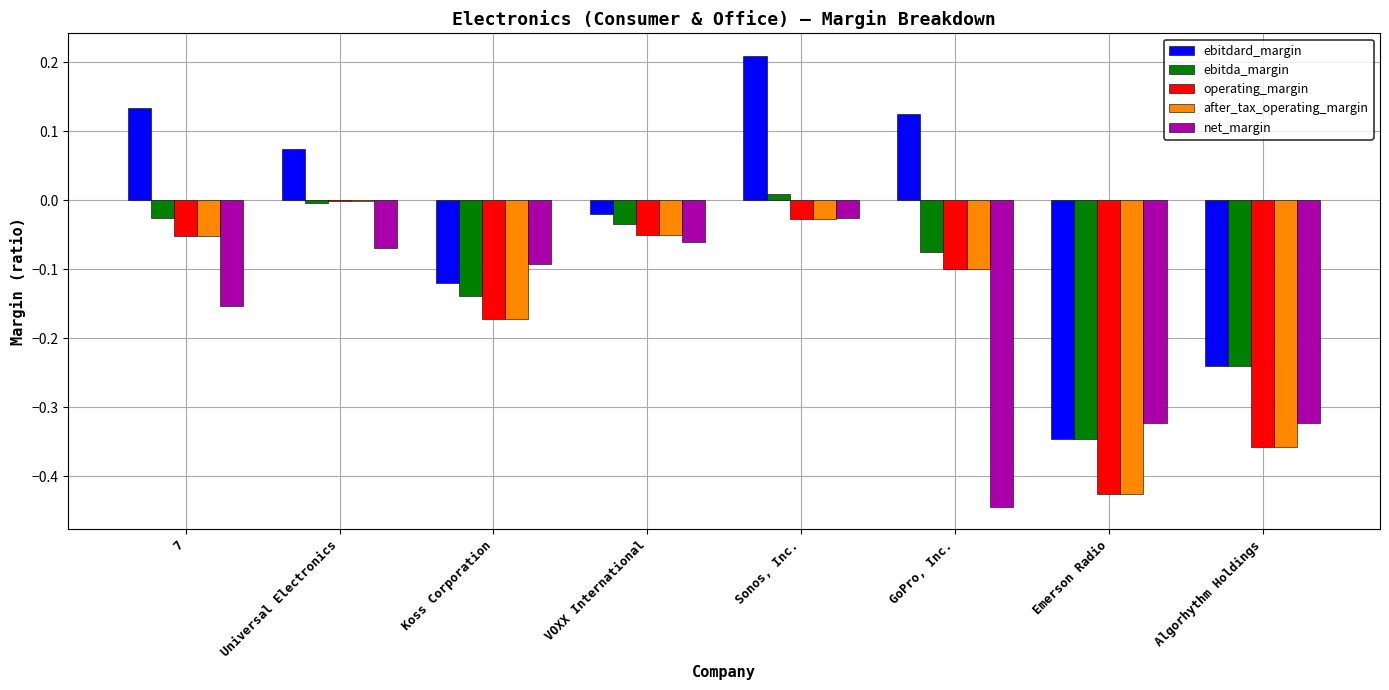

What is the sum of all after_tax_operating_margin values?

-1.2